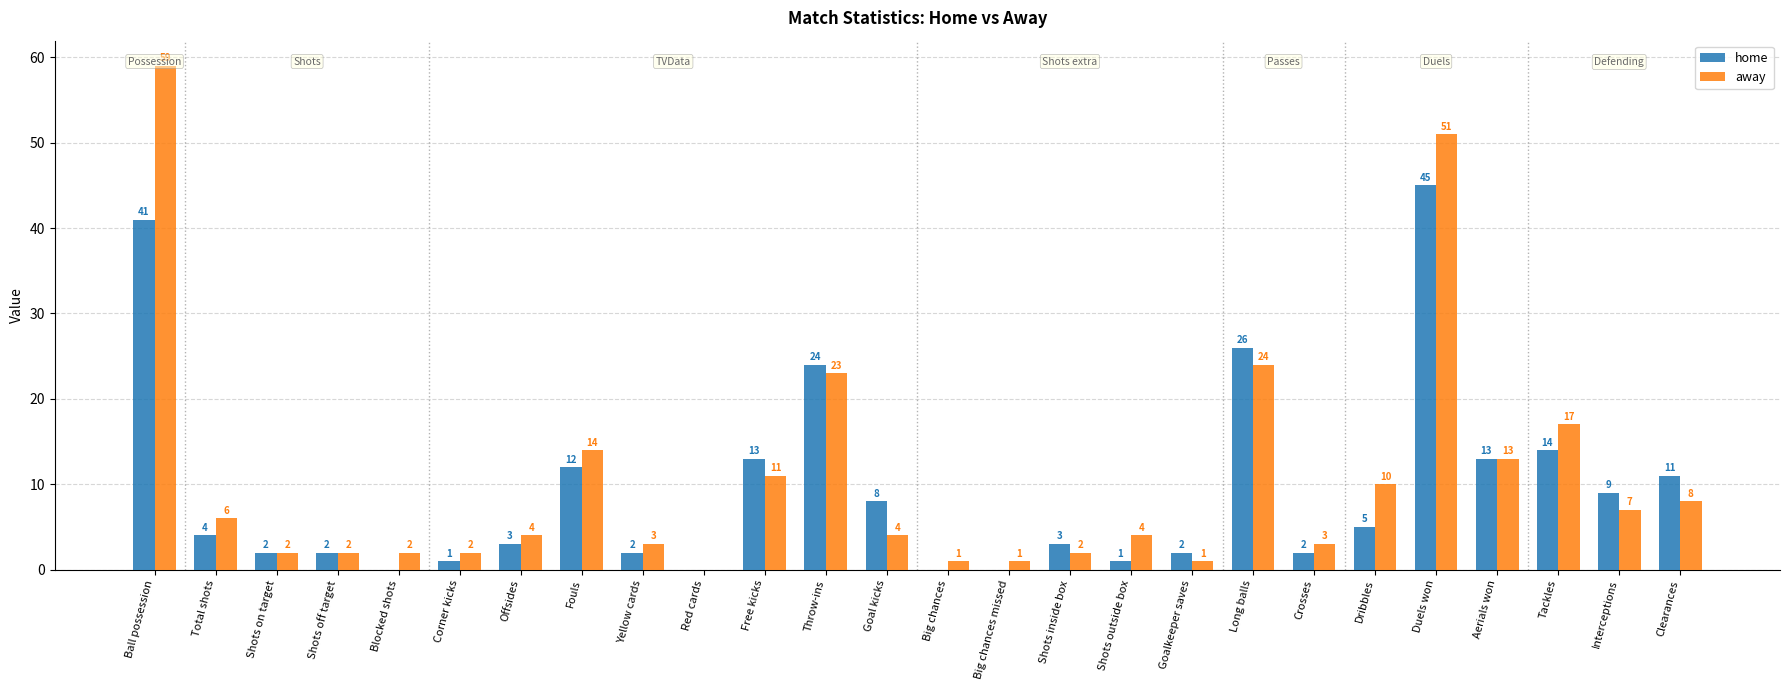

True or false: away has a value of 1 at Offsides.

False